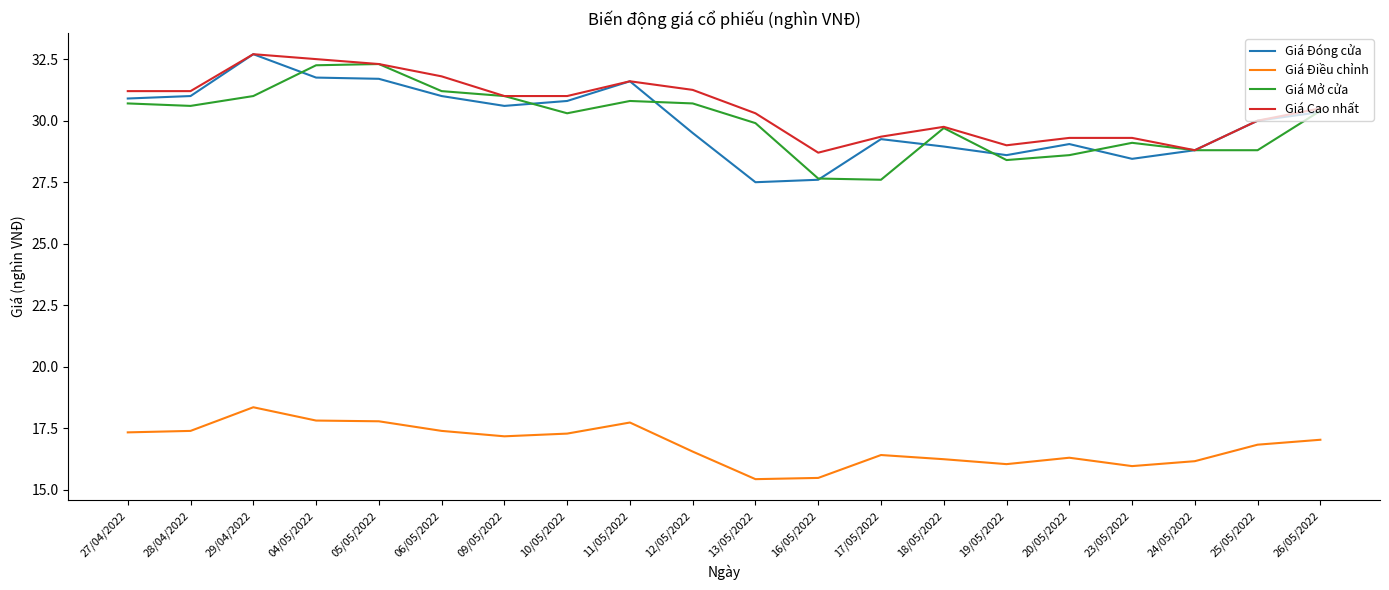

True or false: Giá Điều chỉnh and Giá Đóng cửa intersect in this chart.

False